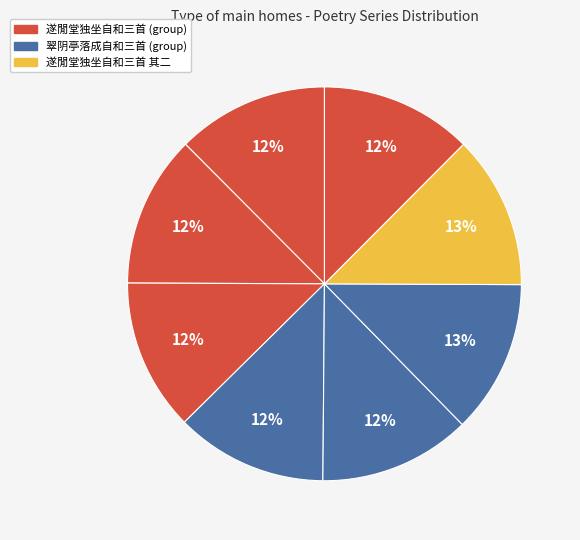

Rank the categories by value from lowest to highest.

翠阴亭落成自和三首 其一, 翠阴亭落成自和三首 其二, 翠阴亭落成自和三首 其三, 遂閒堂独坐自和三首 其一, 遂閒堂独坐自和三首 其二, 遂閒堂独坐自和三首 其三, 翠阴亭落成自和三首, 遂閒堂独坐自和三首